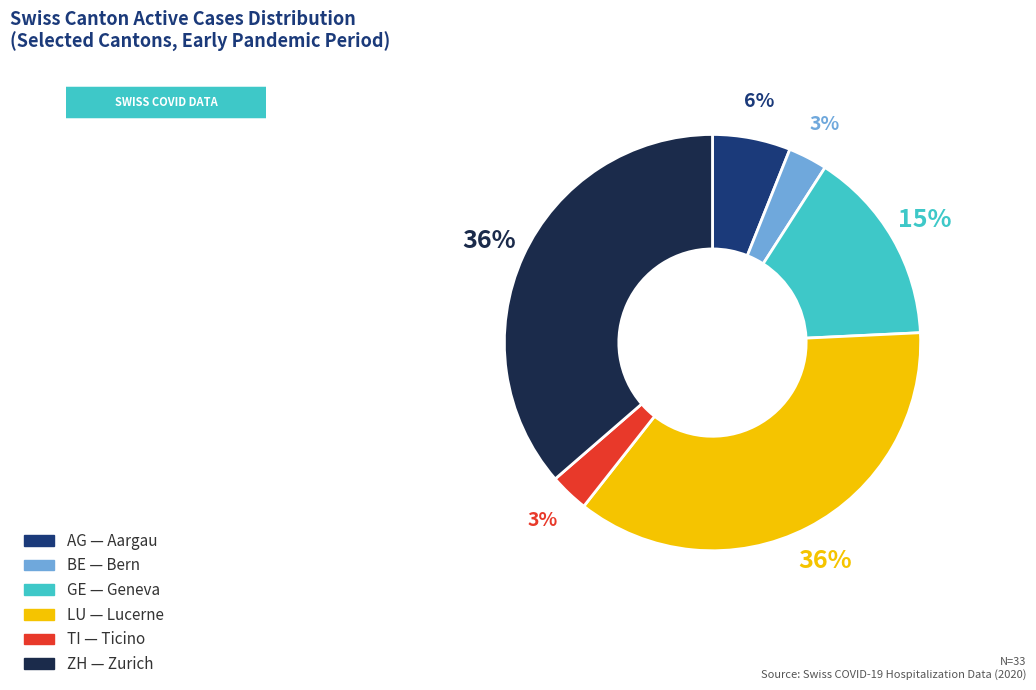

Is the sum of AG and GE greater than half?

No